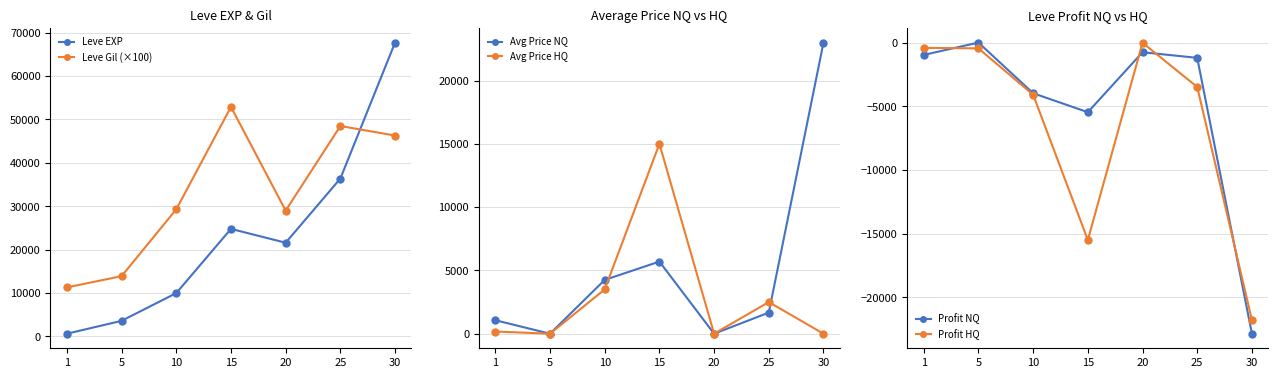

The Profit NQ series shows -3962.0 at 10. True or false?

True